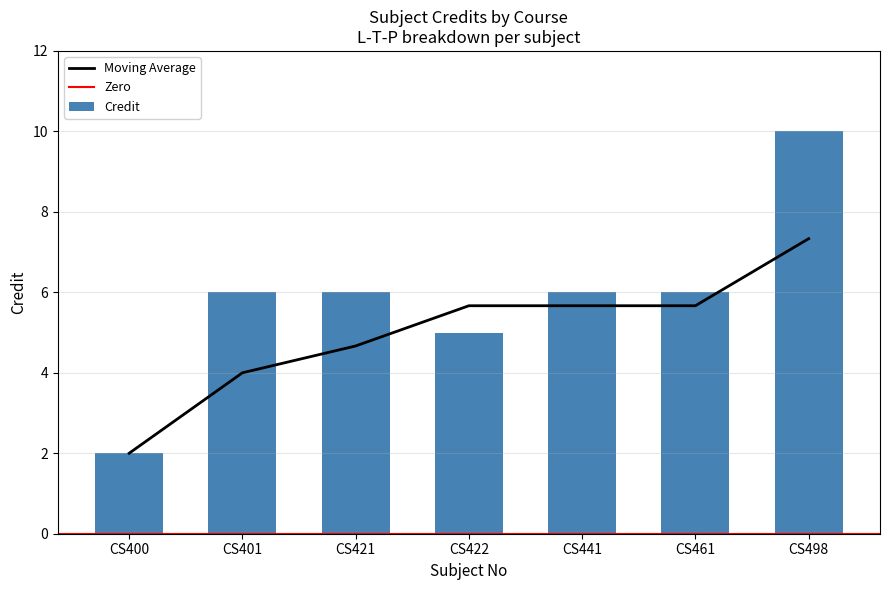

What is the sum of all values?

41